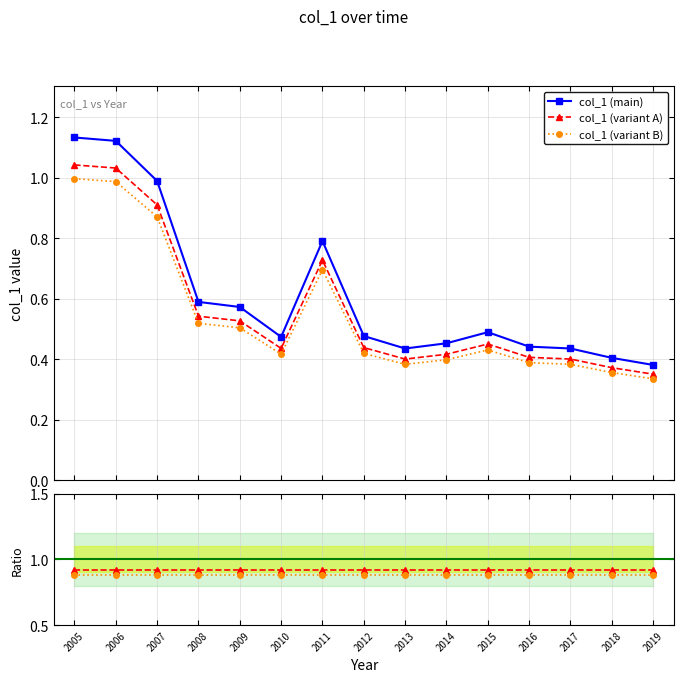

At which category is the sum across all series the highest?

2005